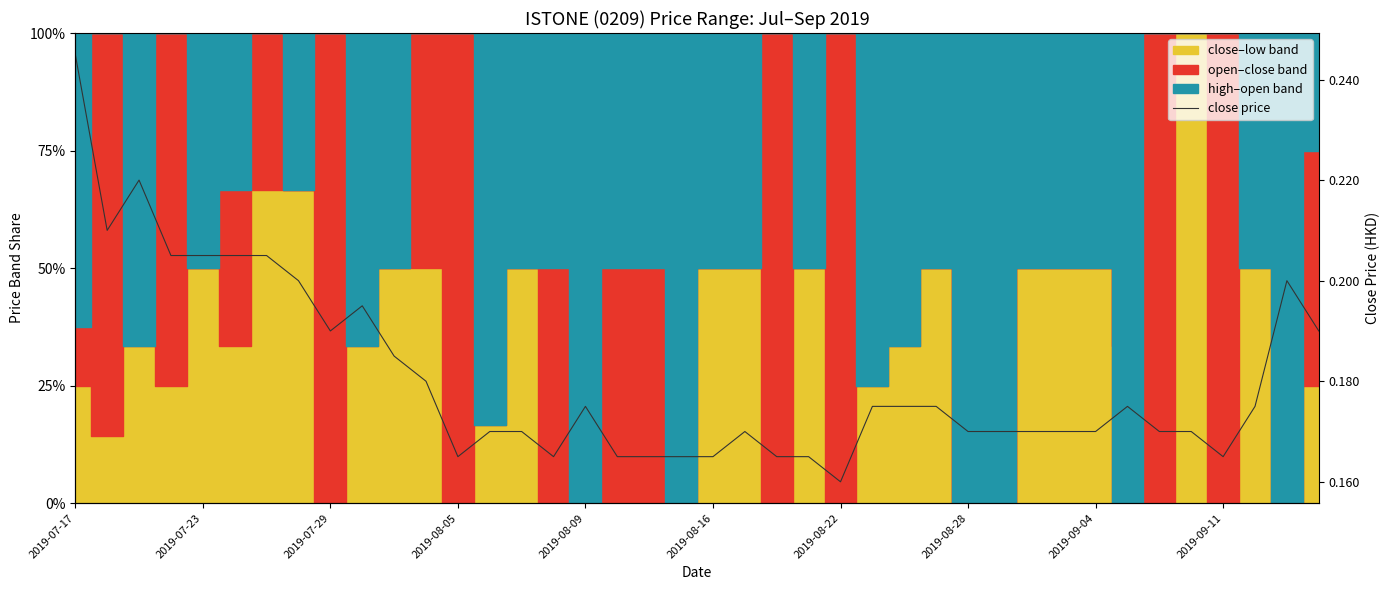

What is the approximate value at 14?

0.2